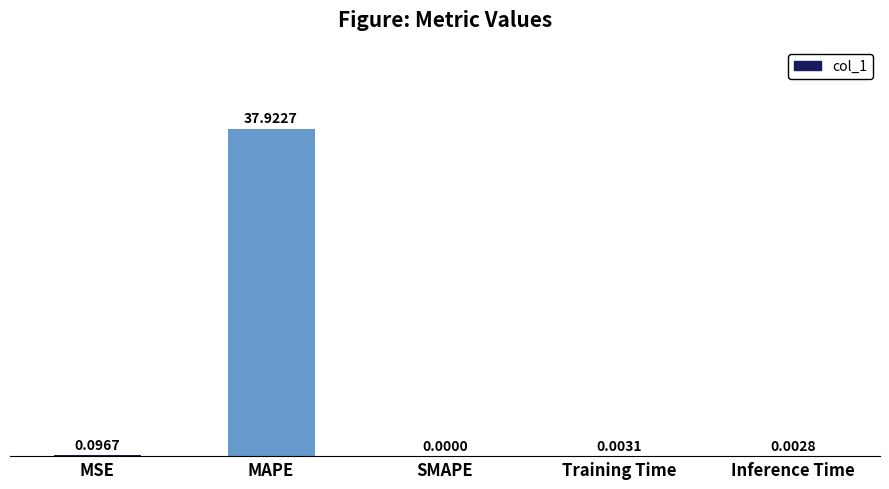

What is the change in value from MAPE to SMAPE?

-37.9